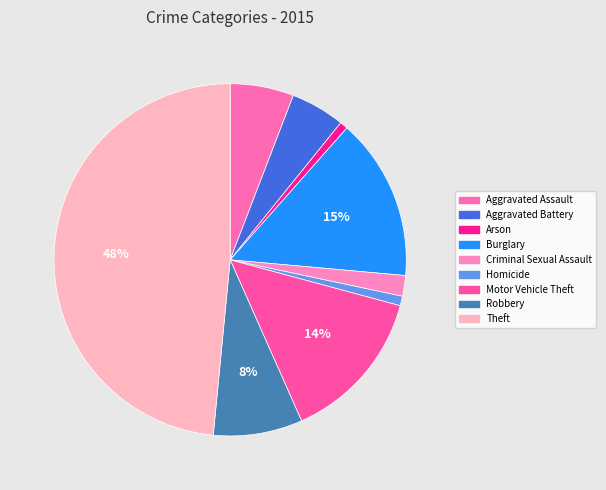

The Burglary slice represents 5% of the pie. True or false?

False